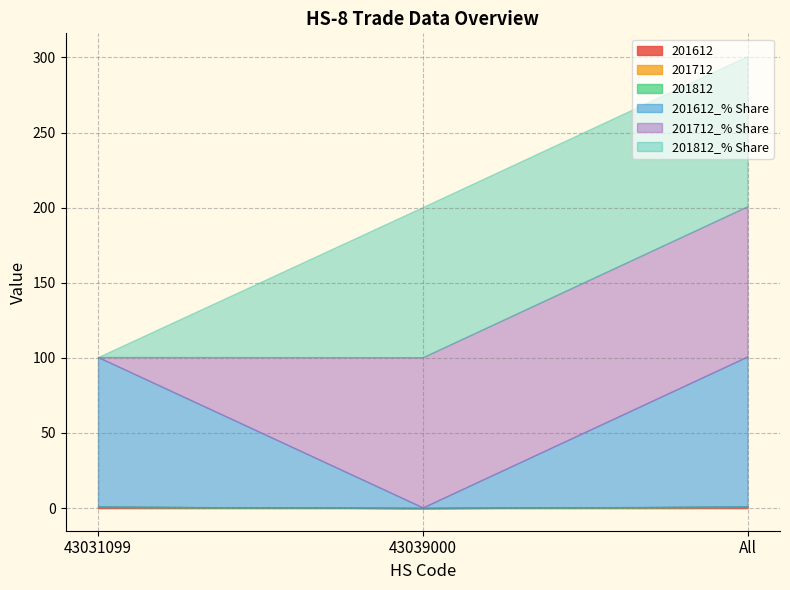

What is the total value across all series at 43031099?

100.6